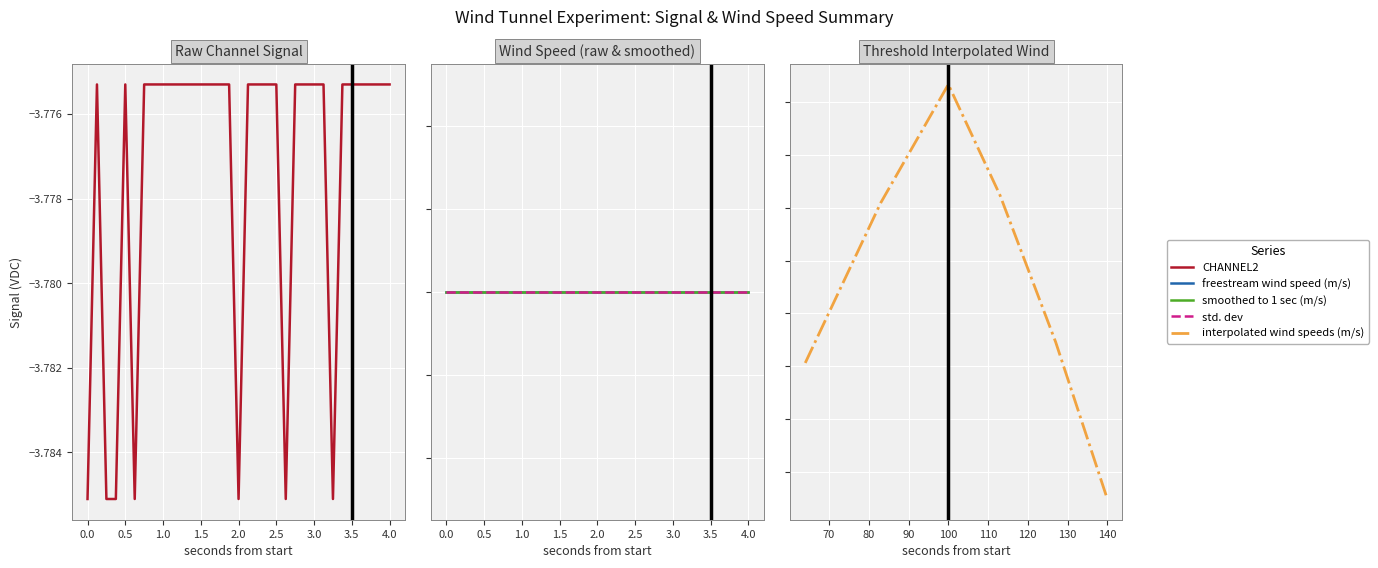

At which label is CHANNEL2 closest to -3?

1